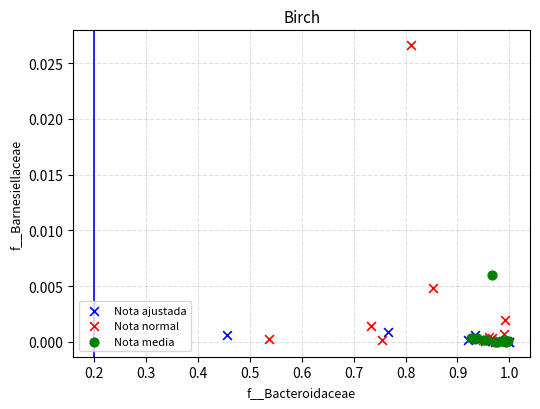

Which series reaches the maximum Y coordinate?

Nota normal